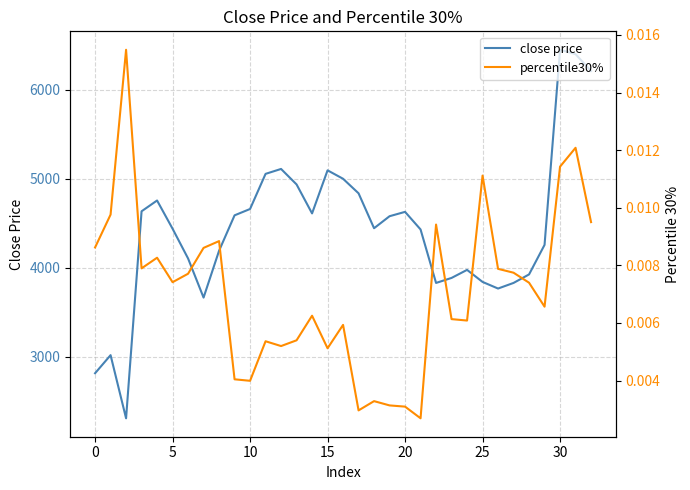

At which category is the sum across all series the highest?

30